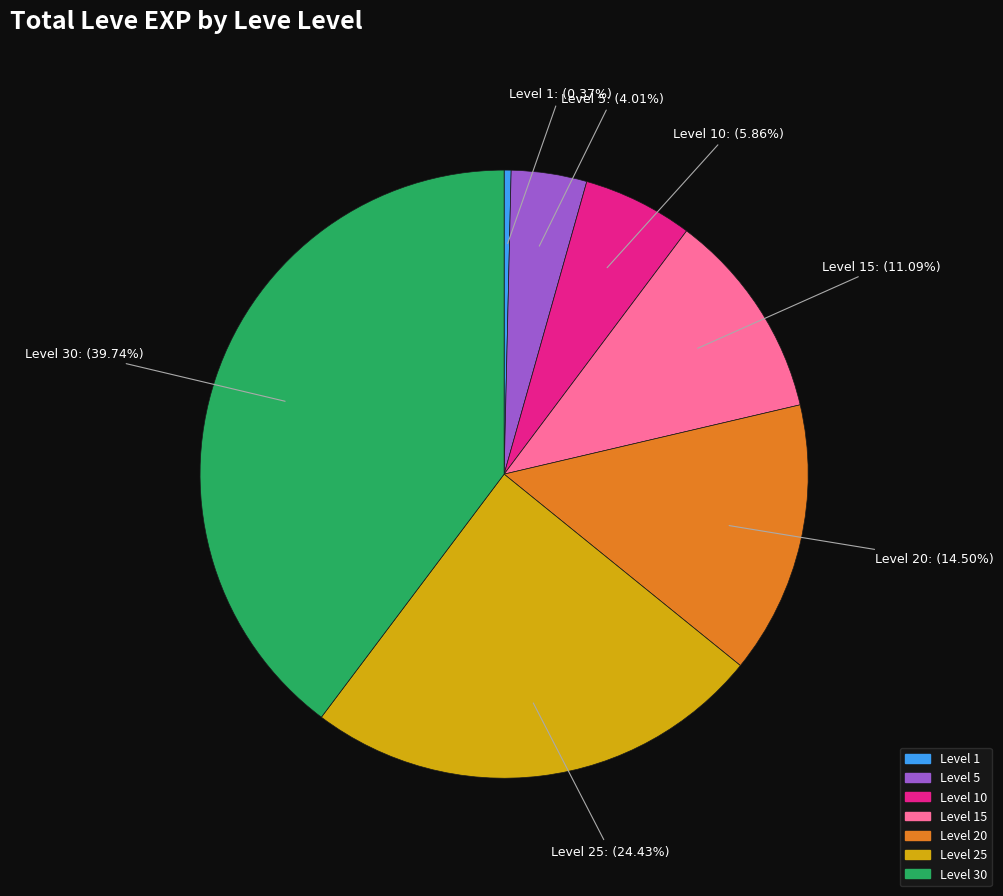

To the nearest percent, what is the difference between the largest and smallest slice percentages?

39%